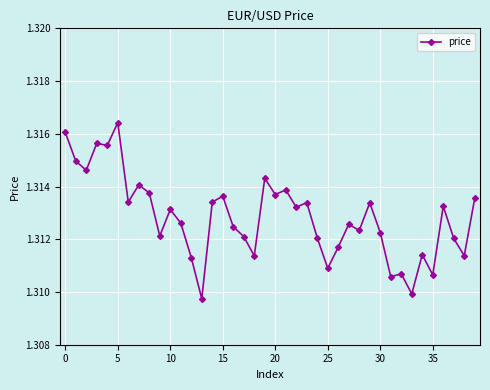

True or false: the data has more than 0 interior local peaks.

True